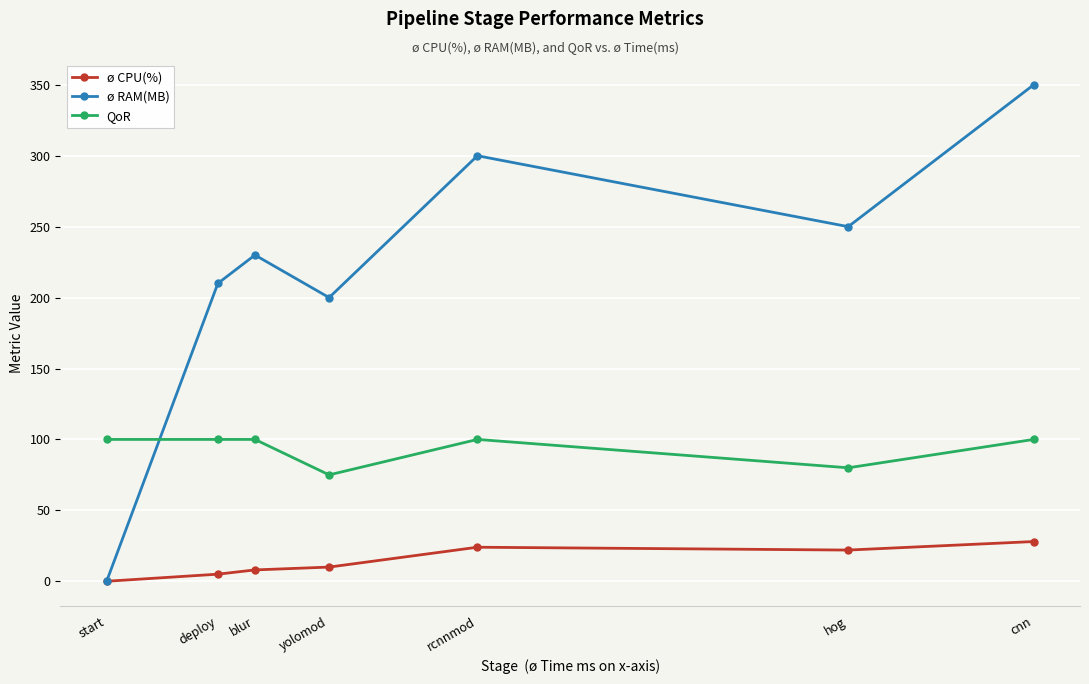

Which series has the largest total across all categories?

ø RAM(MB)